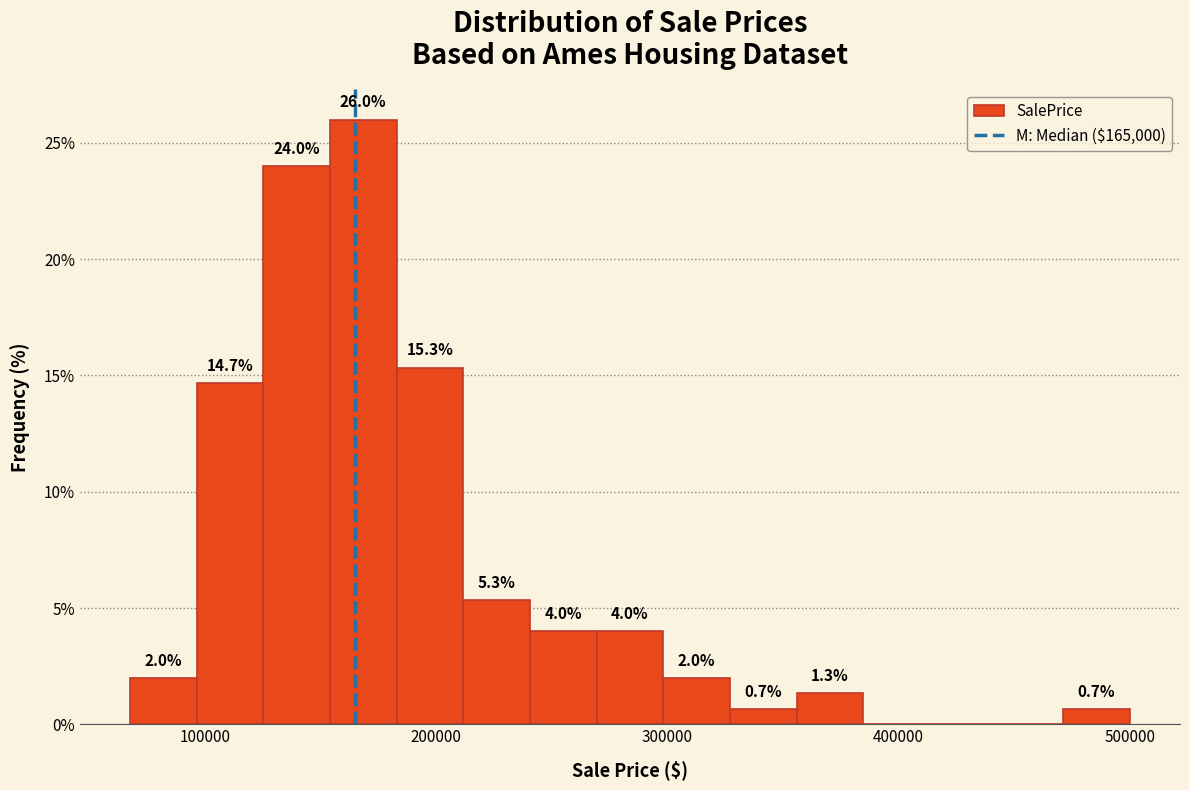

Read against the x-axis, roughly where is the centre of the tallest bar?

170000